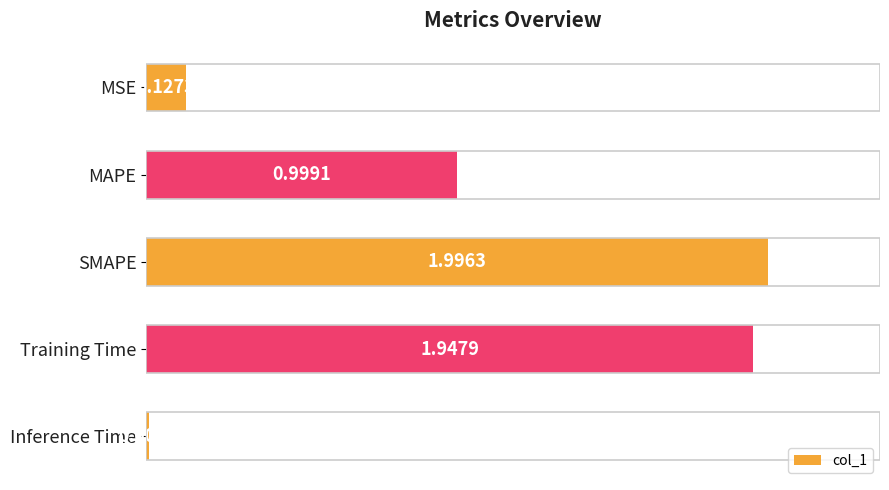

Rank the categories by value from lowest to highest.

Inference Time, MSE, MAPE, Training Time, SMAPE